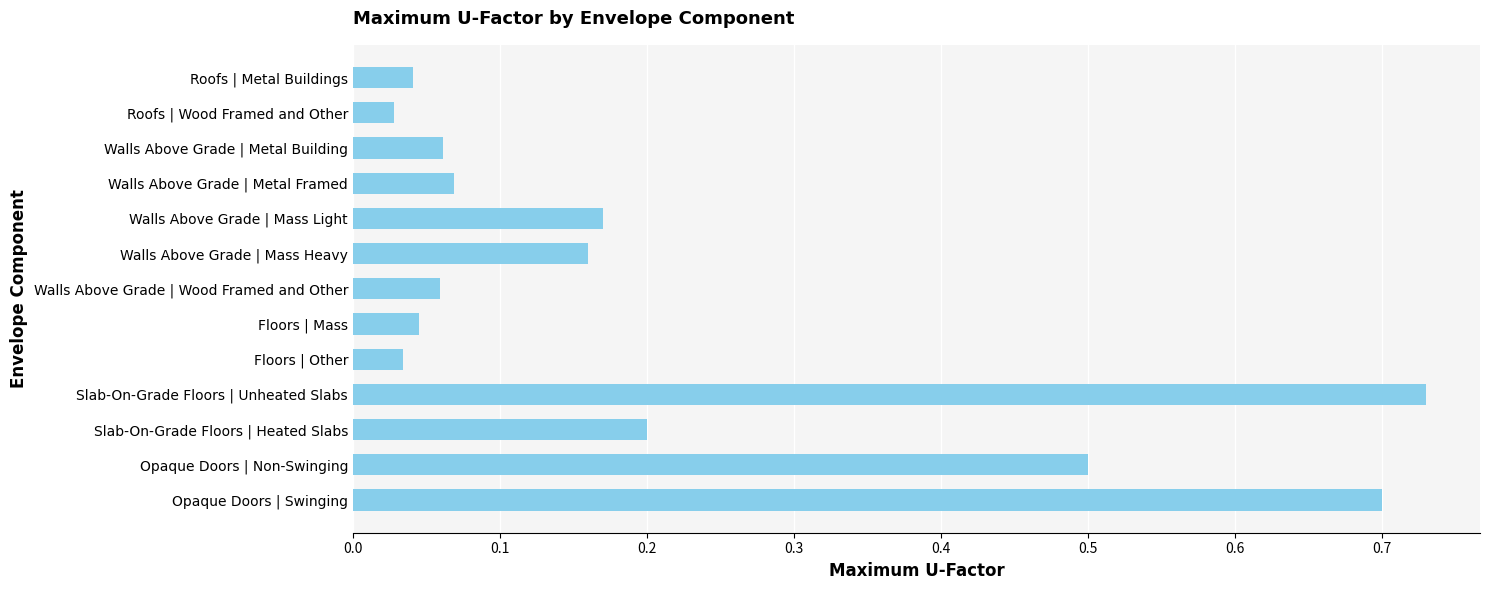

What is the change in value from Walls Above Grade | Mass Light to Opaque Doors | Swinging?

+0.5